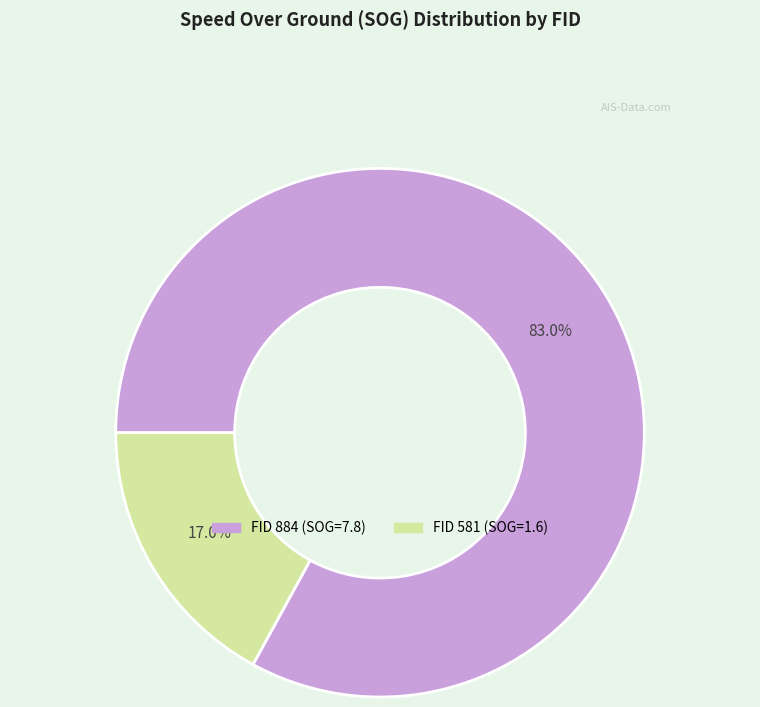

Is there a majority slice in this chart?

Yes